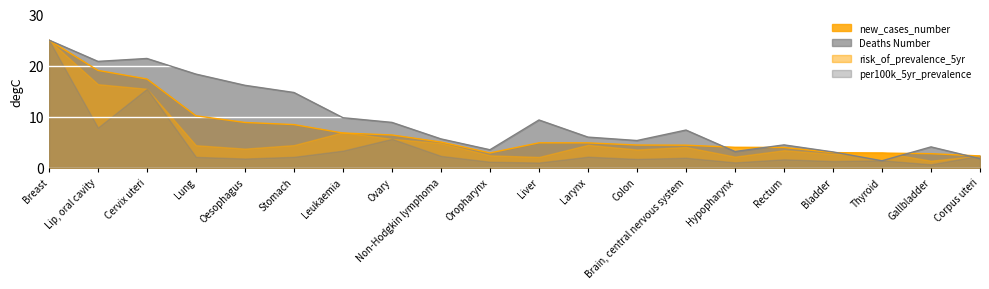

What is the lowest value of the Deaths Number series?

1.4